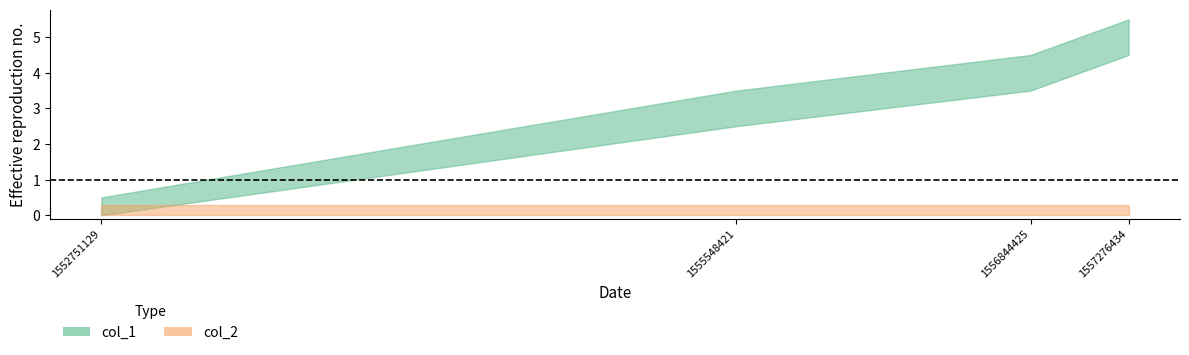

How many lines are shown in the chart?

2